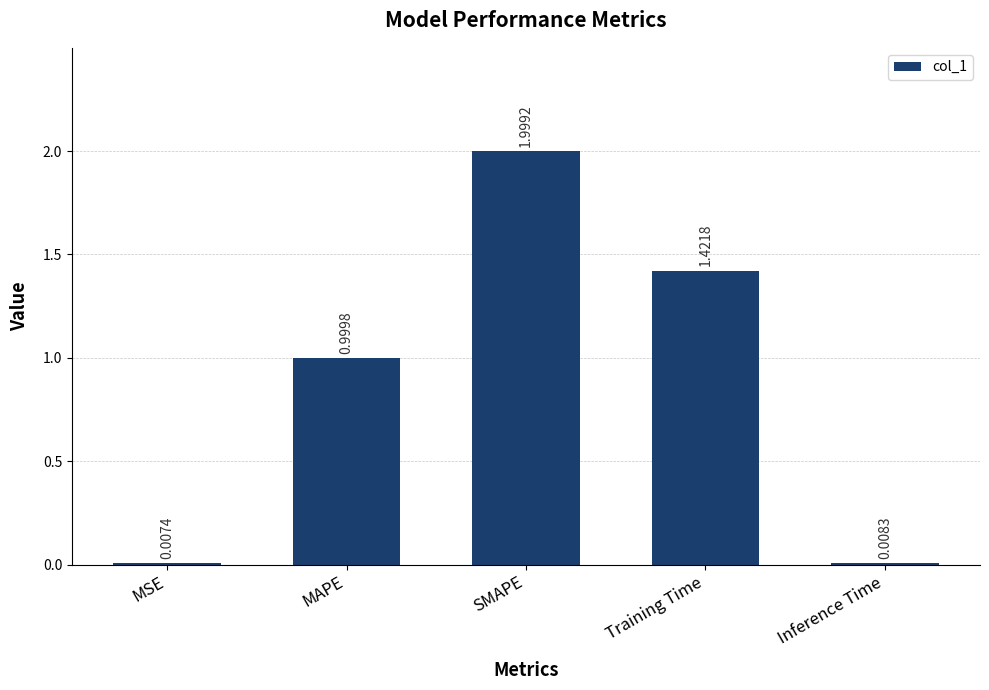

Which label corresponds to the largest value in the chart?

SMAPE